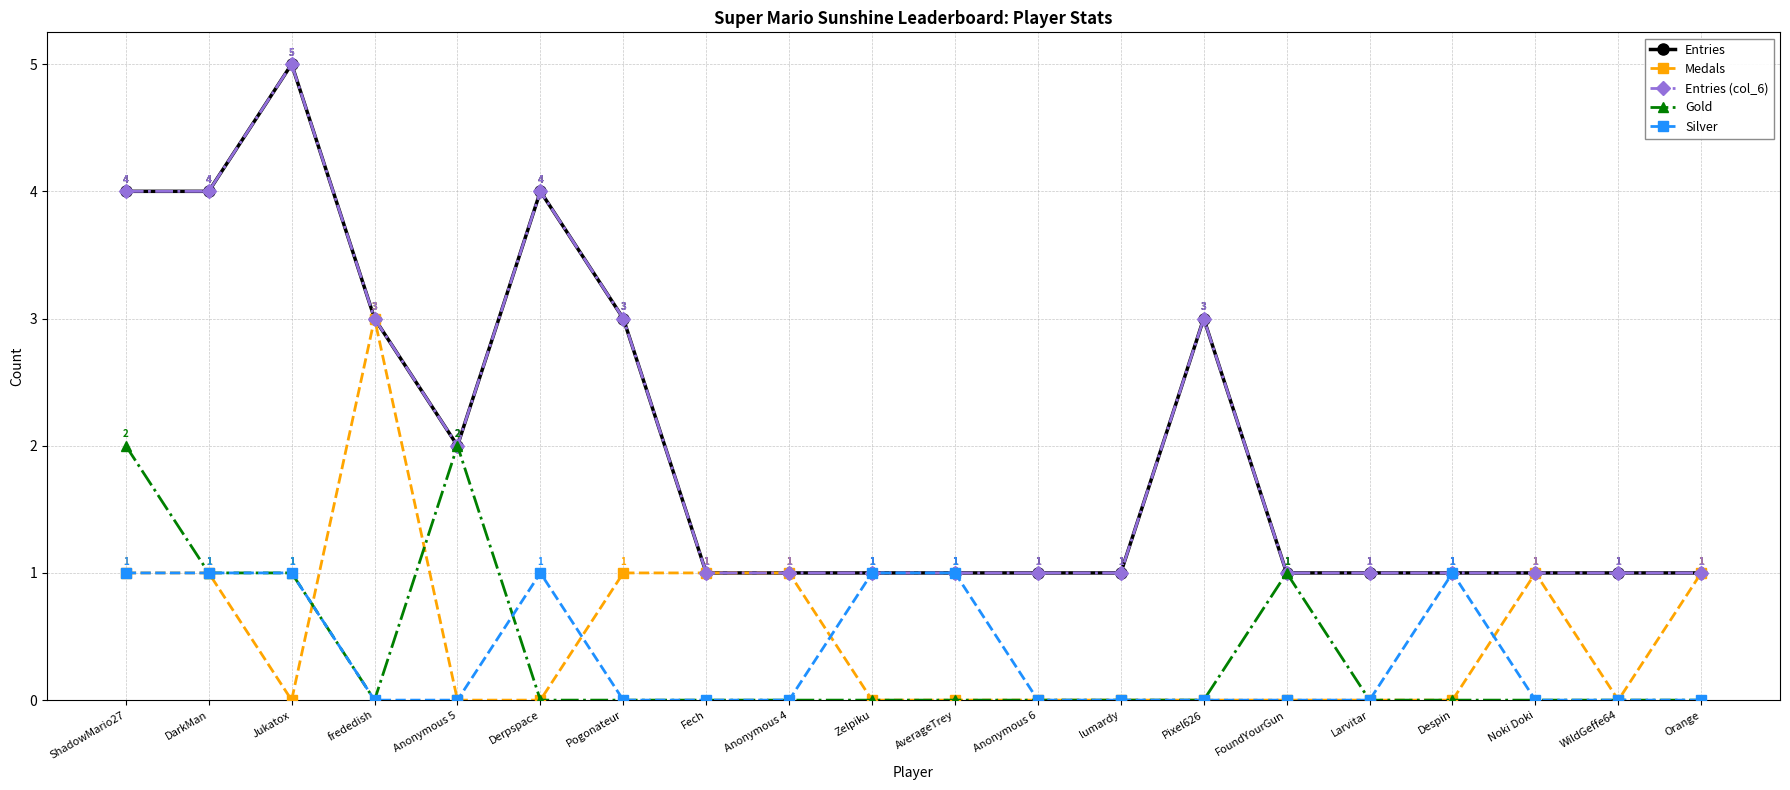

At Pixel626, list the series in order from largest to smallest.

Entries, Entries (col_6), Medals, Gold, Silver